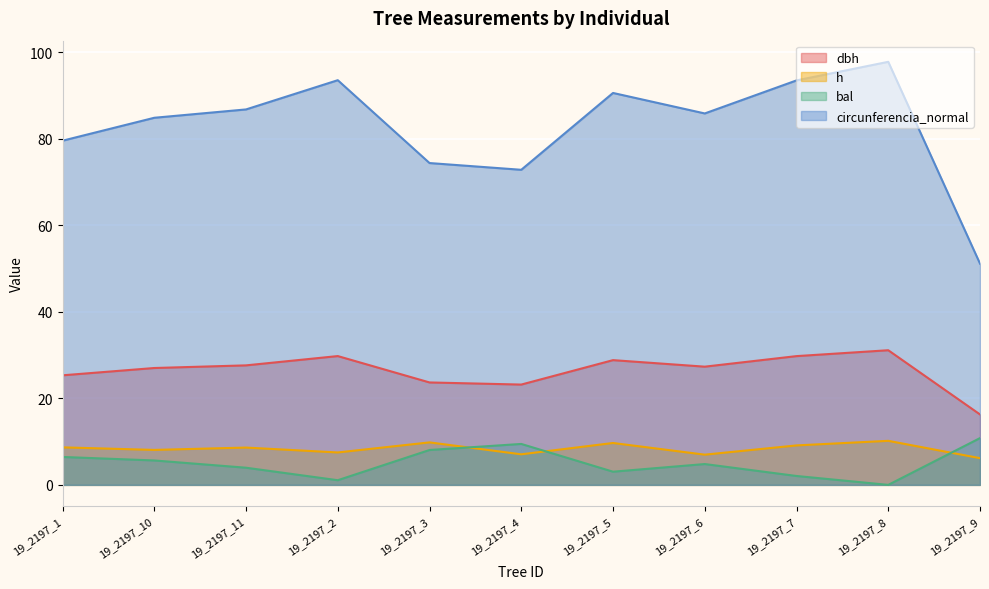

The value of bal at 19_2197_4 is 9.5. True or false?

True